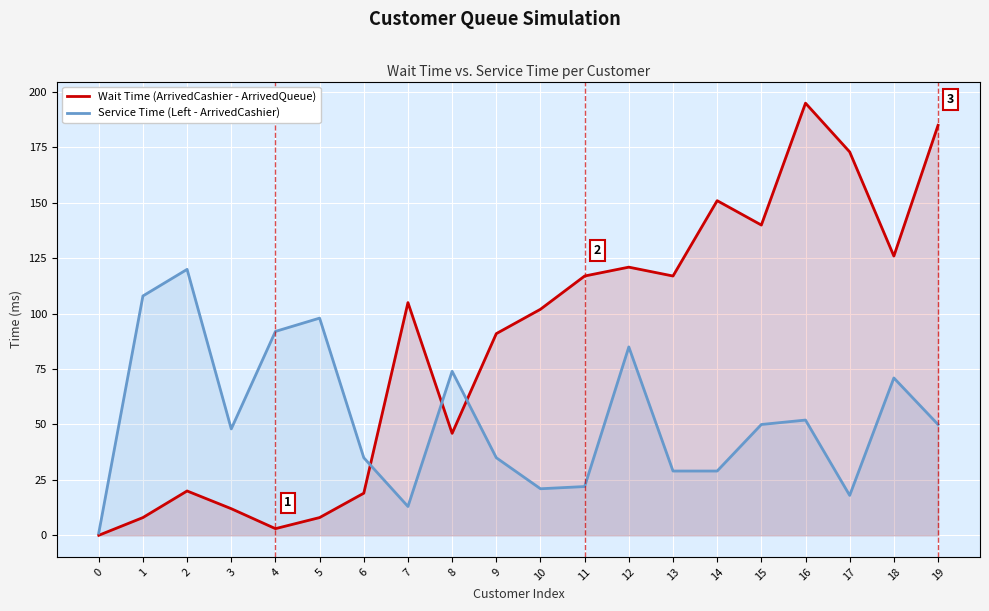

Count the number of data series in this chart.

2